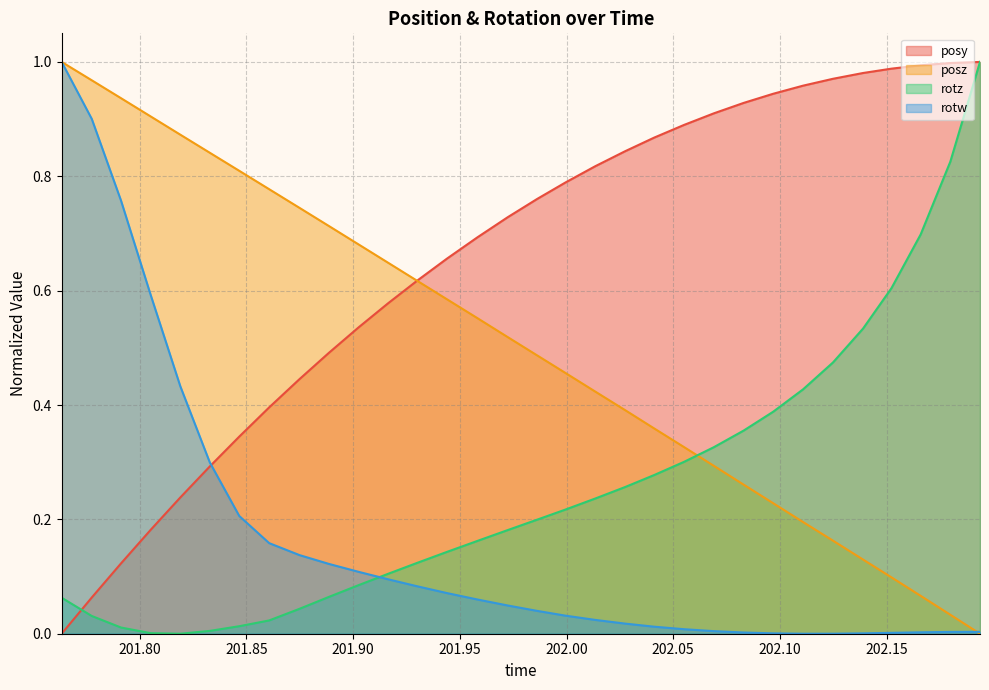

Rank the series at 202.0275 from highest to lowest value.

posy, posz, rotz, rotw